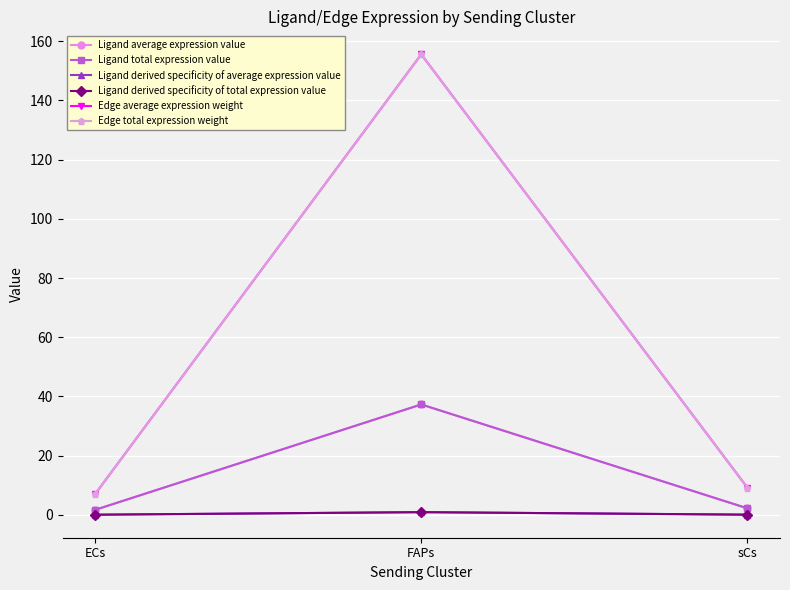

Reading right to left, what are all the values shown in this chart?

Ligand average expression value: sCs=2.2	FAPs=37.3	ECs=1.7
Ligand total expression value: sCs=2.2	FAPs=37.3	ECs=1.7
Ligand derived specificity of average expression value: sCs=0.1	FAPs=0.9	ECs=0.0
Ligand derived specificity of total expression value: sCs=0.1	FAPs=0.9	ECs=0.0
Edge average expression weight: sCs=9.2	FAPs=155.6	ECs=7.0
Edge total expression weight: sCs=9.2	FAPs=155.6	ECs=7.0